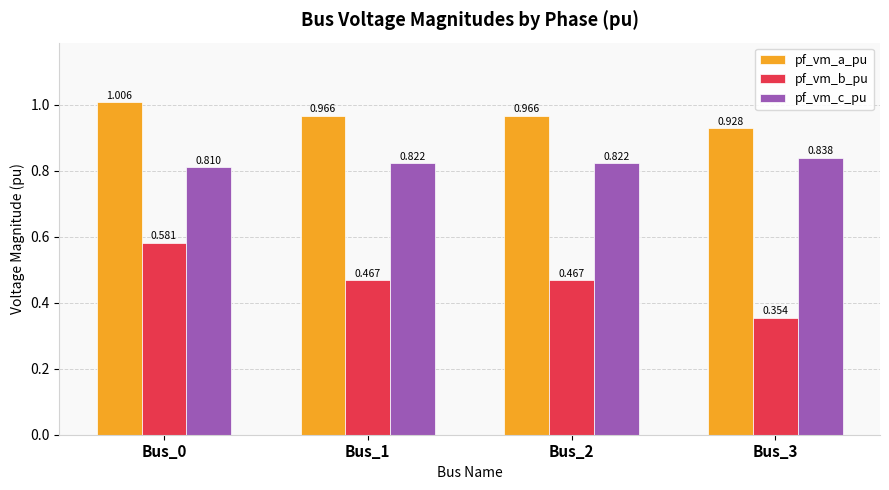

Which series has the largest total across all categories?

pf_vm_a_pu